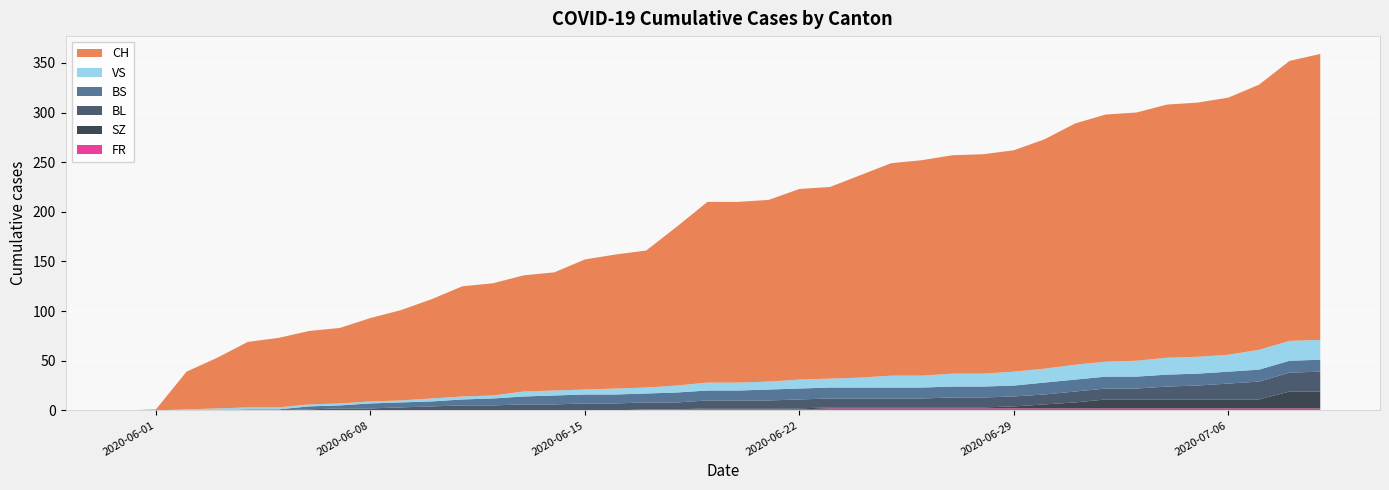

Reading left to right, what are all the values shown in this chart?

CH: 2020-05-31=0	2020-06-01=1	2020-06-02=38	2020-06-03=51	2020-06-04=66	2020-06-05=70	2020-06-06=74	2020-06-07=76	2020-06-08=84	2020-06-09=91	2020-06-10=100	2020-06-11=111	2020-06-12=113	2020-06-13=117	2020-06-14=119	2020-06-15=131	2020-06-16=135	2020-06-17=138	2020-06-18=160	2020-06-19=182	2020-06-20=182	2020-06-21=183	2020-06-22=192	2020-06-23=193	2020-06-24=204	2020-06-25=214	2020-06-26=217	2020-06-27=220	2020-06-28=221	2020-06-29=223	2020-06-30=231	2020-07-01=243	2020-07-02=249	2020-07-03=250	2020-07-04=255	2020-07-05=256	2020-07-06=259	2020-07-07=267	2020-07-08=282	2020-07-09=288
BL: 2020-05-31=0	2020-06-01=0	2020-06-02=0	2020-06-03=0	2020-06-04=0	2020-06-05=0	2020-06-06=1	2020-06-07=2	2020-06-08=2	2020-06-09=3	2020-06-10=4	2020-06-11=5	2020-06-12=5	2020-06-13=6	2020-06-14=6	2020-06-15=7	2020-06-16=7	2020-06-17=7	2020-06-18=7	2020-06-19=8	2020-06-20=8	2020-06-21=8	2020-06-22=9	2020-06-23=9	2020-06-24=9	2020-06-25=9	2020-06-26=9	2020-06-27=10	2020-06-28=10	2020-06-29=10	2020-06-30=10	2020-07-01=11	2020-07-02=11	2020-07-03=11	2020-07-04=13	2020-07-05=14	2020-07-06=16	2020-07-07=18	2020-07-08=19	2020-07-09=20
BS: 2020-05-31=0	2020-06-01=0	2020-06-02=0	2020-06-03=0	2020-06-04=1	2020-06-05=1	2020-06-06=3	2020-06-07=3	2020-06-08=5	2020-06-09=5	2020-06-10=5	2020-06-11=6	2020-06-12=7	2020-06-13=8	2020-06-14=9	2020-06-15=9	2020-06-16=9	2020-06-17=9	2020-06-18=10	2020-06-19=10	2020-06-20=10	2020-06-21=11	2020-06-22=11	2020-06-23=11	2020-06-24=11	2020-06-25=11	2020-06-26=11	2020-06-27=11	2020-06-28=11	2020-06-29=11	2020-06-30=12	2020-07-01=12	2020-07-02=12	2020-07-03=12	2020-07-04=12	2020-07-05=12	2020-07-06=12	2020-07-07=12	2020-07-08=12	2020-07-09=12
SZ: 2020-05-31=0	2020-06-01=0	2020-06-02=0	2020-06-03=0	2020-06-04=0	2020-06-05=0	2020-06-06=0	2020-06-07=0	2020-06-08=0	2020-06-09=0	2020-06-10=0	2020-06-11=0	2020-06-12=0	2020-06-13=0	2020-06-14=0	2020-06-15=0	2020-06-16=0	2020-06-17=0	2020-06-18=0	2020-06-19=1	2020-06-20=1	2020-06-21=1	2020-06-22=1	2020-06-23=1	2020-06-24=1	2020-06-25=1	2020-06-26=1	2020-06-27=1	2020-06-28=1	2020-06-29=2	2020-06-30=4	2020-07-01=6	2020-07-02=9	2020-07-03=9	2020-07-04=9	2020-07-05=9	2020-07-06=9	2020-07-07=9	2020-07-08=17	2020-07-09=17
VS: 2020-05-31=0	2020-06-01=0	2020-06-02=1	2020-06-03=2	2020-06-04=2	2020-06-05=2	2020-06-06=2	2020-06-07=2	2020-06-08=2	2020-06-09=2	2020-06-10=3	2020-06-11=3	2020-06-12=3	2020-06-13=5	2020-06-14=5	2020-06-15=5	2020-06-16=6	2020-06-17=6	2020-06-18=7	2020-06-19=8	2020-06-20=8	2020-06-21=8	2020-06-22=9	2020-06-23=9	2020-06-24=10	2020-06-25=12	2020-06-26=12	2020-06-27=13	2020-06-28=13	2020-06-29=14	2020-06-30=14	2020-07-01=15	2020-07-02=15	2020-07-03=16	2020-07-04=17	2020-07-05=17	2020-07-06=17	2020-07-07=20	2020-07-08=20	2020-07-09=20
FR: 2020-05-31=0	2020-06-01=0	2020-06-02=0	2020-06-03=0	2020-06-04=0	2020-06-05=0	2020-06-06=0	2020-06-07=0	2020-06-08=0	2020-06-09=0	2020-06-10=0	2020-06-11=0	2020-06-12=0	2020-06-13=0	2020-06-14=0	2020-06-15=0	2020-06-16=0	2020-06-17=1	2020-06-18=1	2020-06-19=1	2020-06-20=1	2020-06-21=1	2020-06-22=1	2020-06-23=2	2020-06-24=2	2020-06-25=2	2020-06-26=2	2020-06-27=2	2020-06-28=2	2020-06-29=2	2020-06-30=2	2020-07-01=2	2020-07-02=2	2020-07-03=2	2020-07-04=2	2020-07-05=2	2020-07-06=2	2020-07-07=2	2020-07-08=2	2020-07-09=2